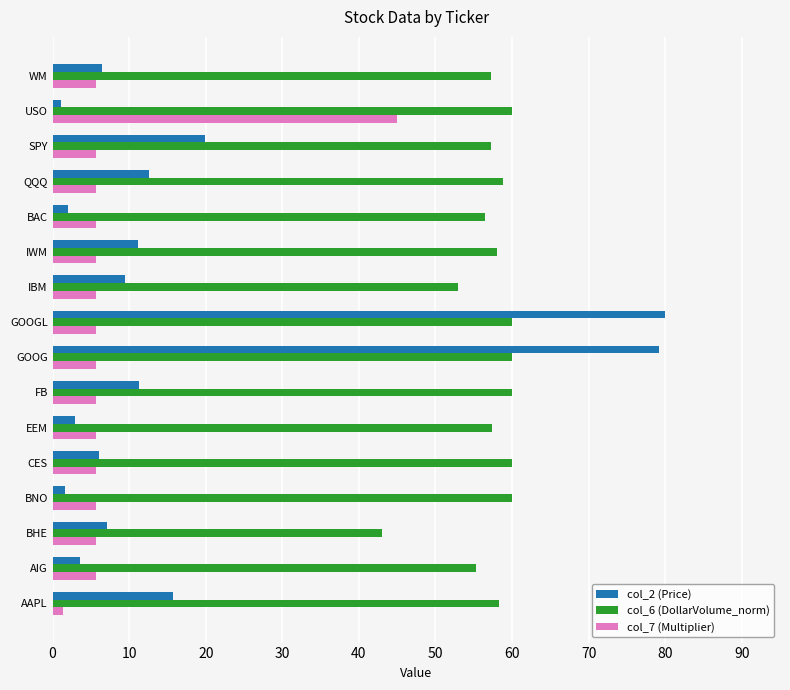

At which label is col_6 (DollarVolume_norm) closest to 51?

IBM